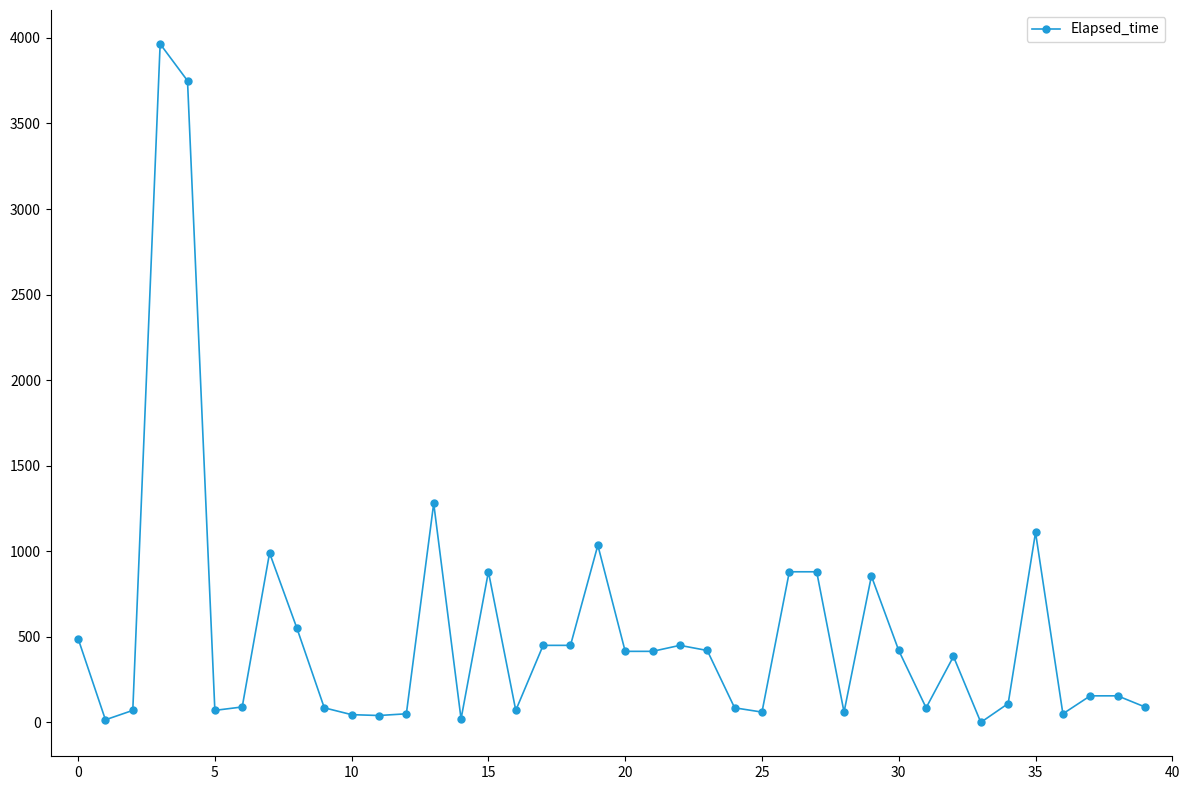

What is the difference between the second highest and second lowest values?

3735